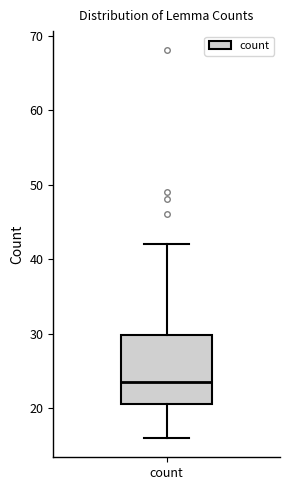

Transcribe this box plot: give where the median line is, the range the box spans, and where the two whiskers end, as read against the y-axis. The values are not printed on the chart, so give them approximately, as read against the axis.

median 24, box 21 to 30, whiskers 16 to 42